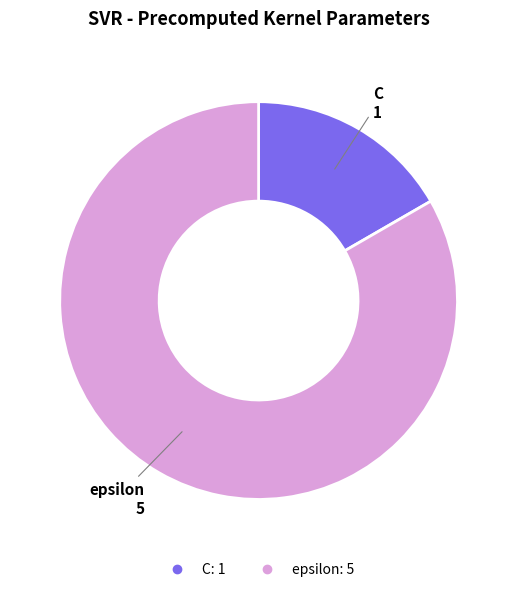

Is there any slice that represents more than half of the pie?

Yes